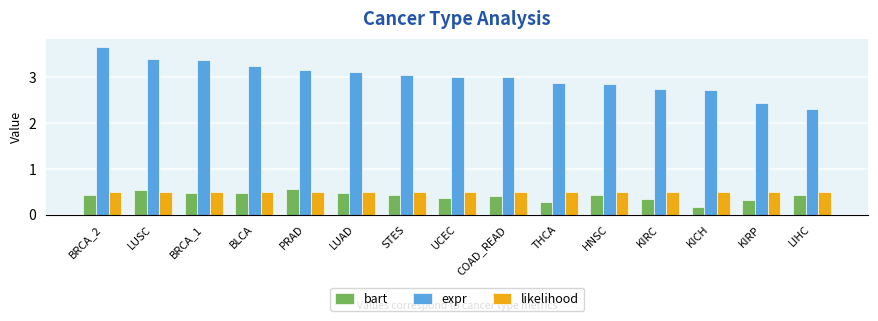

True or false: likelihood has a value of 0.5 at BRCA_1.

True